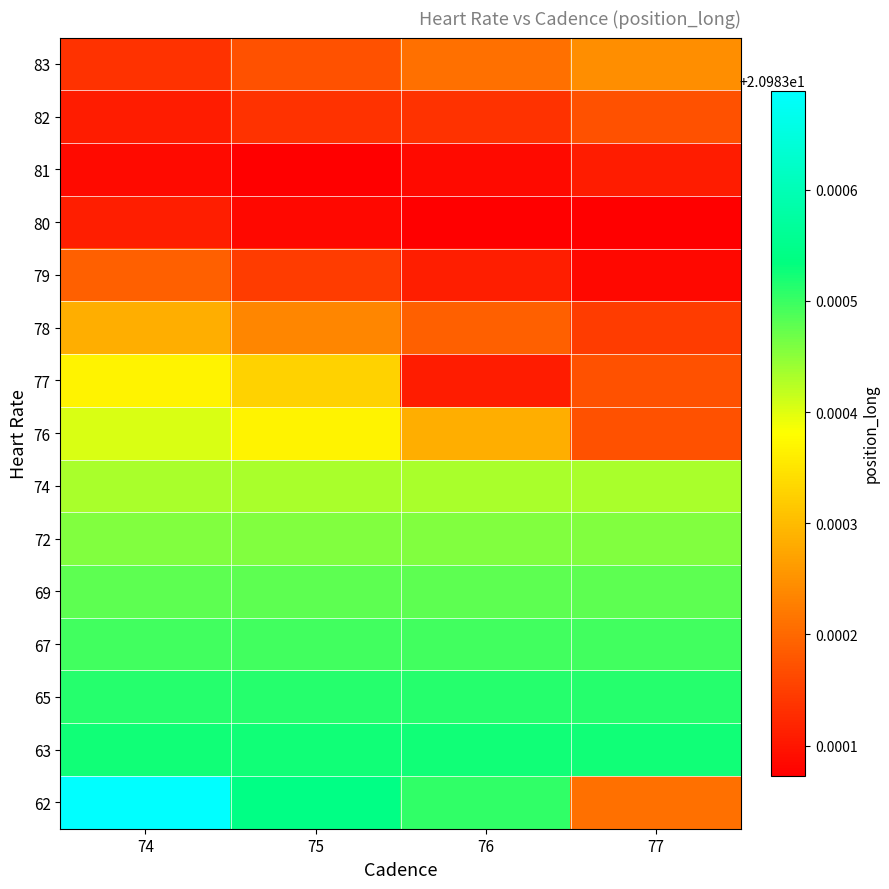

Reading left to right, extract all data points from this chart.

62: 74=21.0	75=21.0	76=21.0	77=21.0
63: 74=21.0	75=21.0	76=21.0	77=21.0
65: 74=21.0	75=21.0	76=21.0	77=21.0
67: 74=21.0	75=21.0	76=21.0	77=21.0
69: 74=21.0	75=21.0	76=21.0	77=21.0
72: 74=21.0	75=21.0	76=21.0	77=21.0
74: 74=21.0	75=21.0	76=21.0	77=21.0
76: 74=21.0	75=21.0	76=21.0	77=21.0
77: 74=21.0	75=21.0	76=21.0	77=21.0
78: 74=21.0	75=21.0	76=21.0	77=21.0
79: 74=21.0	75=21.0	76=21.0	77=21.0
80: 74=21.0	75=21.0	76=21.0	77=21.0
81: 74=21.0	75=21.0	76=21.0	77=21.0
82: 74=21.0	75=21.0	76=21.0	77=21.0
83: 74=21.0	75=21.0	76=21.0	77=21.0